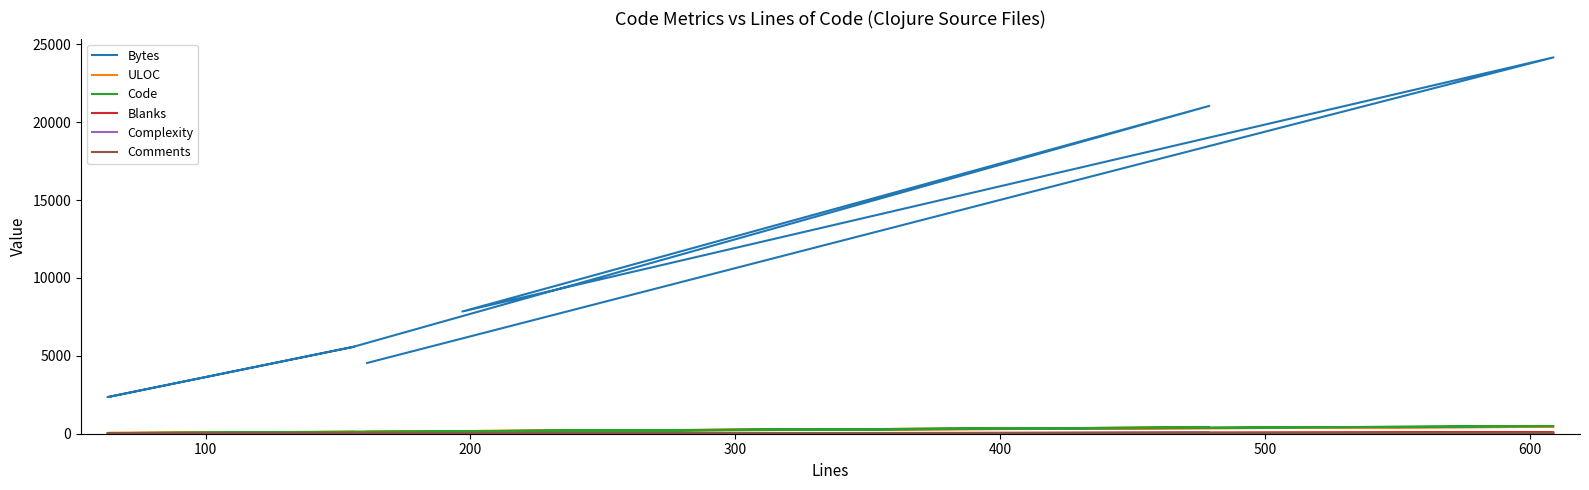

What is the minimum value for Complexity?

4